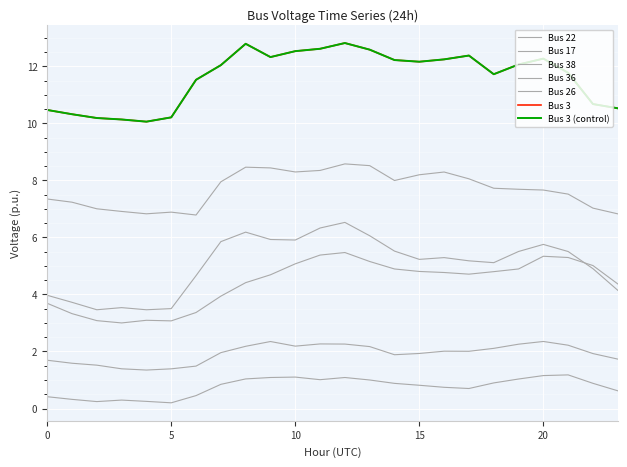

What is the difference between the maximum and second lowest values in the Bus 36 series?

0.9